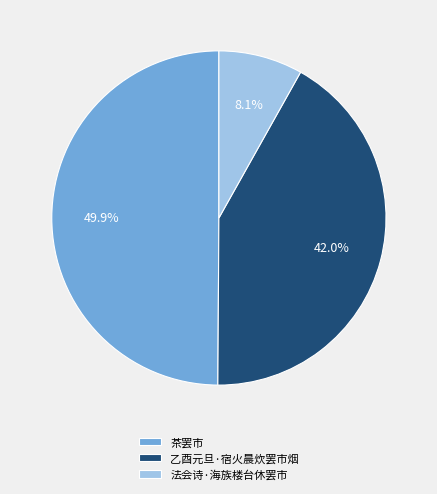

What percentage is the 茶罢市 slice, to the nearest percent?

50%